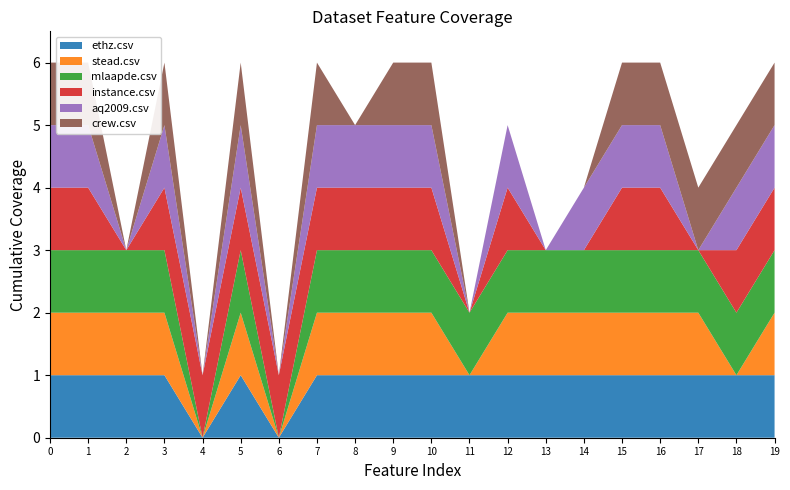

Reading right to left, what are all the values shown in this chart?

ethz.csv: 1	1	1	1	1	1	1	1	1	1	1	1	1	0	1	0	1	1	1	1
stead.csv: 1	0	1	1	1	1	1	1	0	1	1	1	1	0	1	0	1	1	1	1
mlaapde.csv: 1	1	1	1	1	1	1	1	1	1	1	1	1	0	1	0	1	1	1	1
instance.csv: 1	1	0	1	1	0	0	1	0	1	1	1	1	1	1	1	1	0	1	1
aq2009.csv: 1	1	0	1	1	1	0	1	0	1	1	1	1	0	1	0	1	0	1	1
crew.csv: 1	1	1	1	1	0	0	0	0	1	1	0	1	0	1	0	1	0	1	1